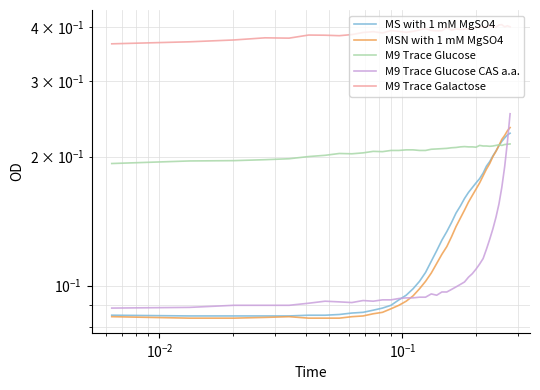

Reading left to right, transcribe all the data shown in this chart.

MS with 1 mM MgSO4: 0.1	0.1	0.1	0.1	0.1	0.1	0.1	0.1	0.1	0.1	0.1	0.1	0.1	0.1	0.1	0.1	0.1	0.1	0.1	0.1	0.1	0.1	0.1	0.1	0.2	0.2	0.2	0.2	0.2	0.2	0.2	0.2	0.2	0.2	0.2	0.2	0.2	0.2	0.2	0.2
MSN with 1 mM MgSO4: 0.1	0.1	0.1	0.1	0.1	0.1	0.1	0.1	0.1	0.1	0.1	0.1	0.1	0.1	0.1	0.1	0.1	0.1	0.1	0.1	0.1	0.1	0.1	0.1	0.1	0.1	0.2	0.2	0.2	0.2	0.2	0.2	0.2	0.2	0.2	0.2	0.2	0.2	0.2	0.2
M9 Trace Glucose: 0.2	0.2	0.2	0.2	0.2	0.2	0.2	0.2	0.2	0.2	0.2	0.2	0.2	0.2	0.2	0.2	0.2	0.2	0.2	0.2	0.2	0.2	0.2	0.2	0.2	0.2	0.2	0.2	0.2	0.2	0.2	0.2	0.2	0.2	0.2	0.2	0.2	0.2	0.2	0.2
M9 Trace Glucose CAS a.a.: 0.1	0.1	0.1	0.1	0.1	0.1	0.1	0.1	0.1	0.1	0.1	0.1	0.1	0.1	0.1	0.1	0.1	0.1	0.1	0.1	0.1	0.1	0.1	0.1	0.1	0.1	0.1	0.1	0.1	0.1	0.1	0.1	0.1	0.1	0.1	0.2	0.2	0.2	0.2	0.3
M9 Trace Galactose: 0.4	0.4	0.4	0.4	0.4	0.4	0.4	0.4	0.4	0.4	0.4	0.4	0.4	0.4	0.4	0.4	0.4	0.4	0.4	0.4	0.4	0.4	0.4	0.4	0.4	0.4	0.4	0.4	0.4	0.4	0.4	0.4	0.4	0.4	0.4	0.4	0.4	0.4	0.4	0.4